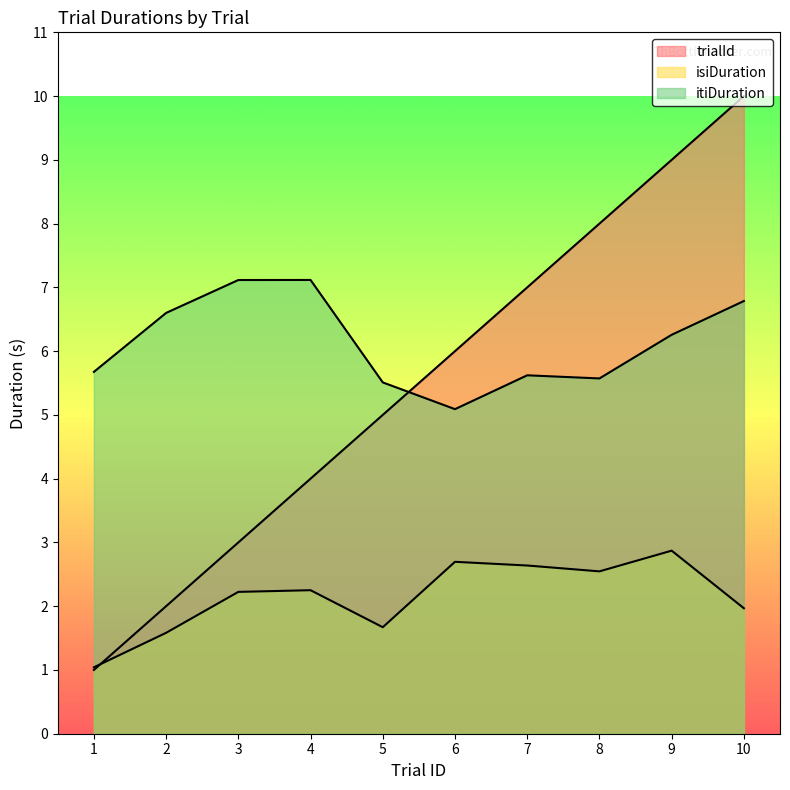

Reading right to left, transcribe all the data shown in this chart.

trialId: 10.0	9.0	8.0	7.0	6.0	5.0	4.0	3.0	2.0	1.0
isiDuration: 2.0	2.9	2.5	2.6	2.7	1.7	2.3	2.2	1.6	1.0
itiDuration: 6.8	6.3	5.6	5.6	5.1	5.5	7.1	7.1	6.6	5.7